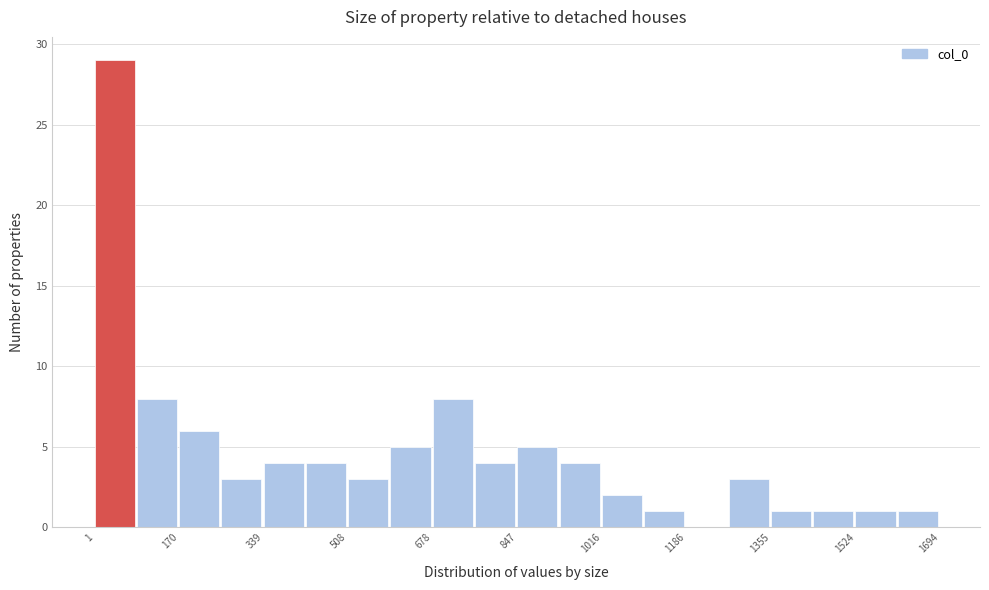

Reading left to right, list every bar in this chart as the range it spans on the x-axis followed by its height. Neither the bar edges nor the heights are printed on the chart, so give them approximately, as read against the axes.

0 to 80: 29
80 to 180: 8
180 to 260: 6
260 to 340: 3
340 to 420: 4
420 to 500: 4
500 to 600: 3
600 to 680: 5
680 to 760: 8
760 to 840: 4
840 to 940: 5
940 to 1020: 4
1020 to 1100: 2
1100 to 1180: 1
1180 to 1280: 0
1280 to 1360: 3
1360 to 1440: 1
1440 to 1520: 1
1520 to 1600: 1
1600 to 1700: 1